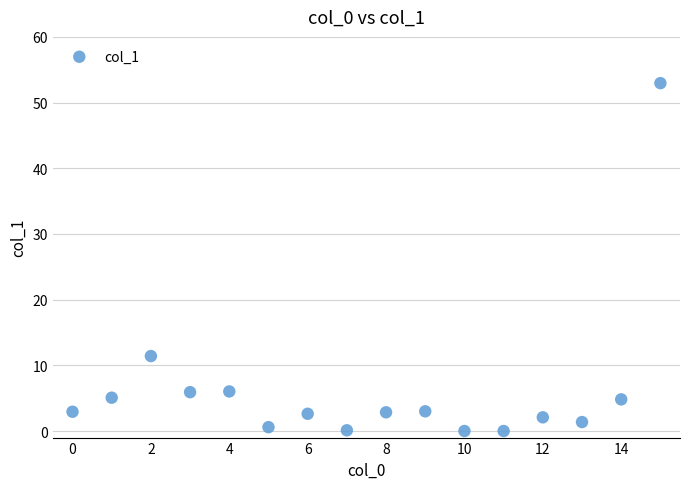

What Y value in the scatter plot is closest to 26?

11.4